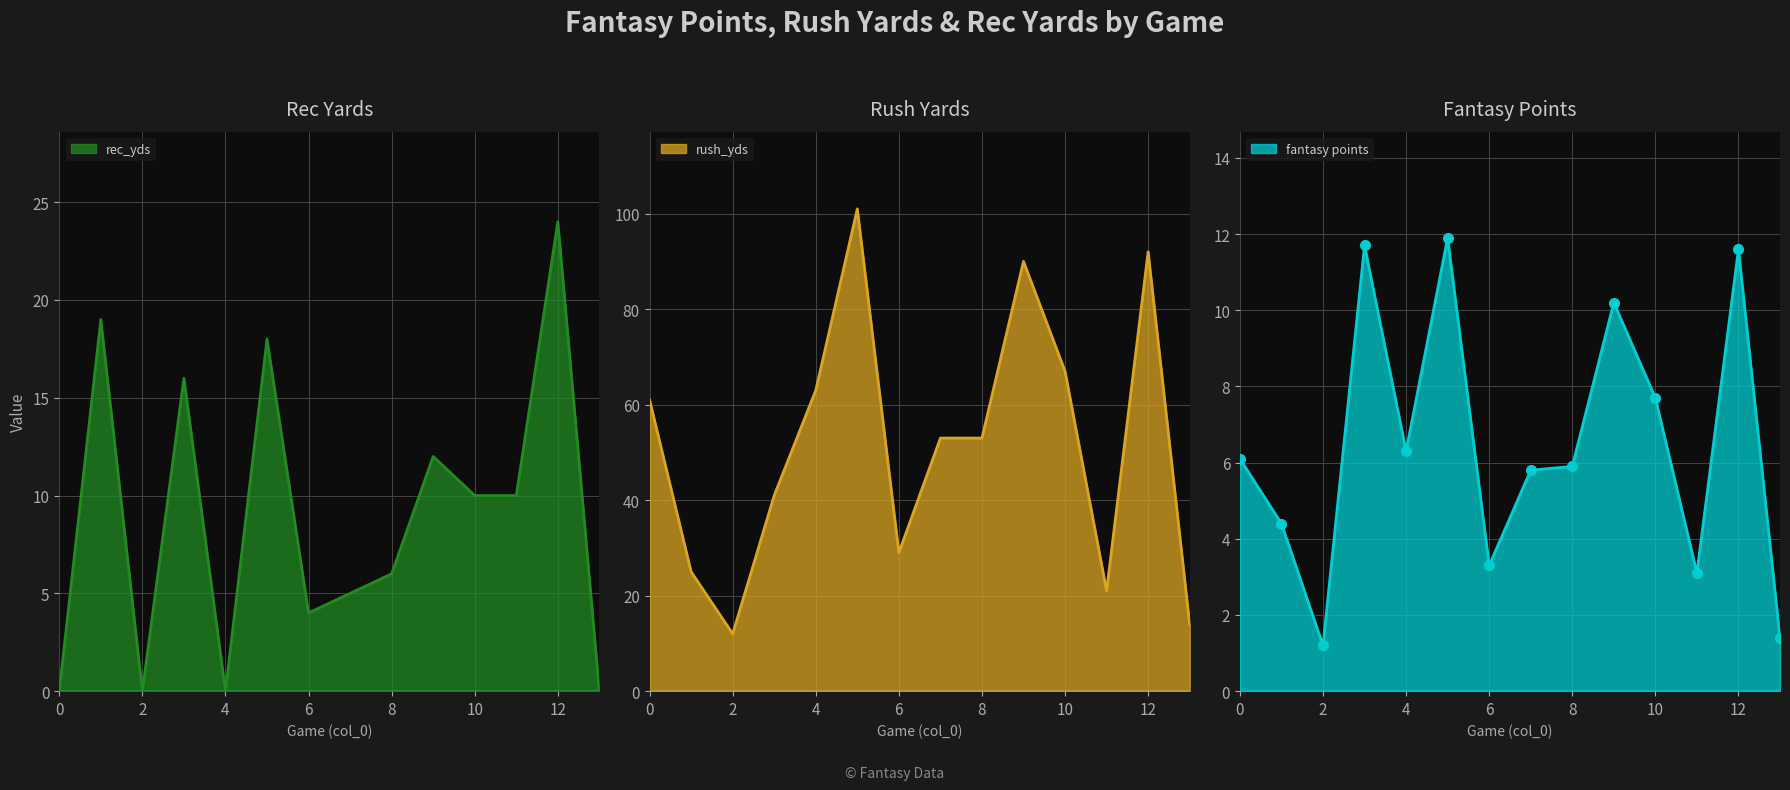

What is the value of the rec_yds point at the 6th from the left?

18.0